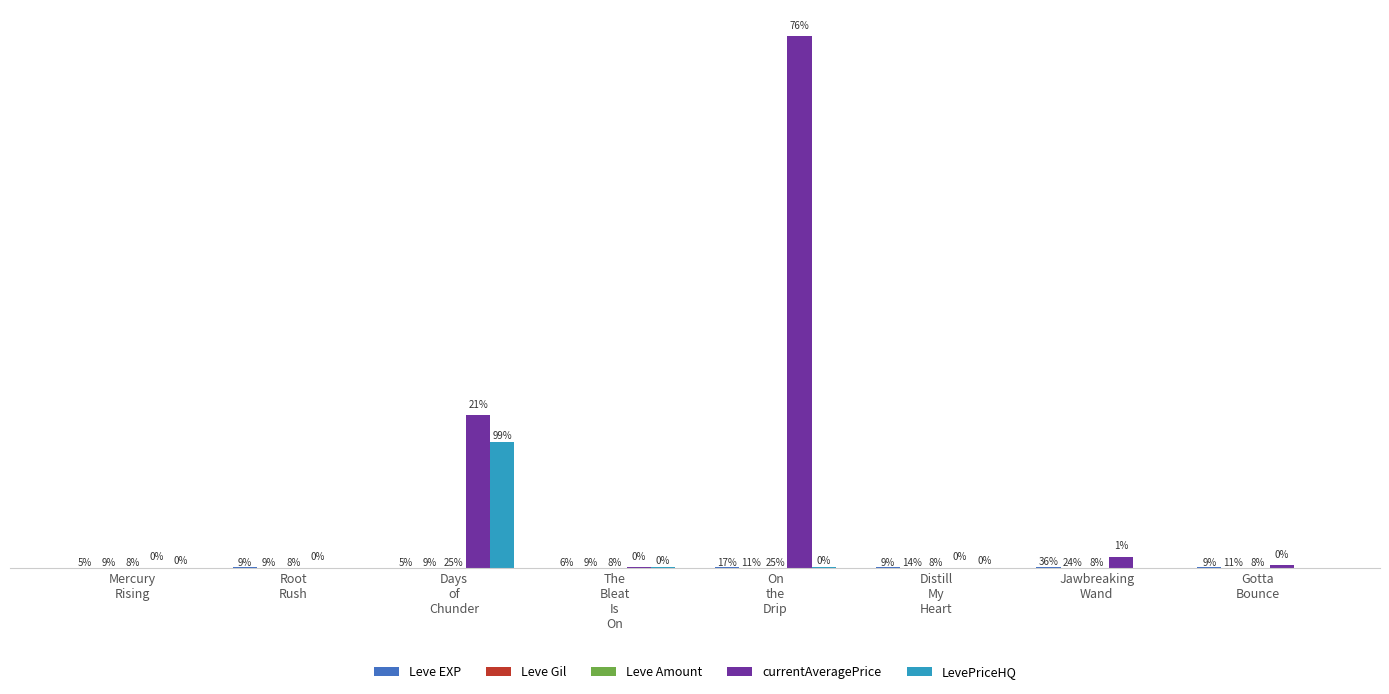

What is the value of the LevePriceHQ bar at the 5th from the left?

3000